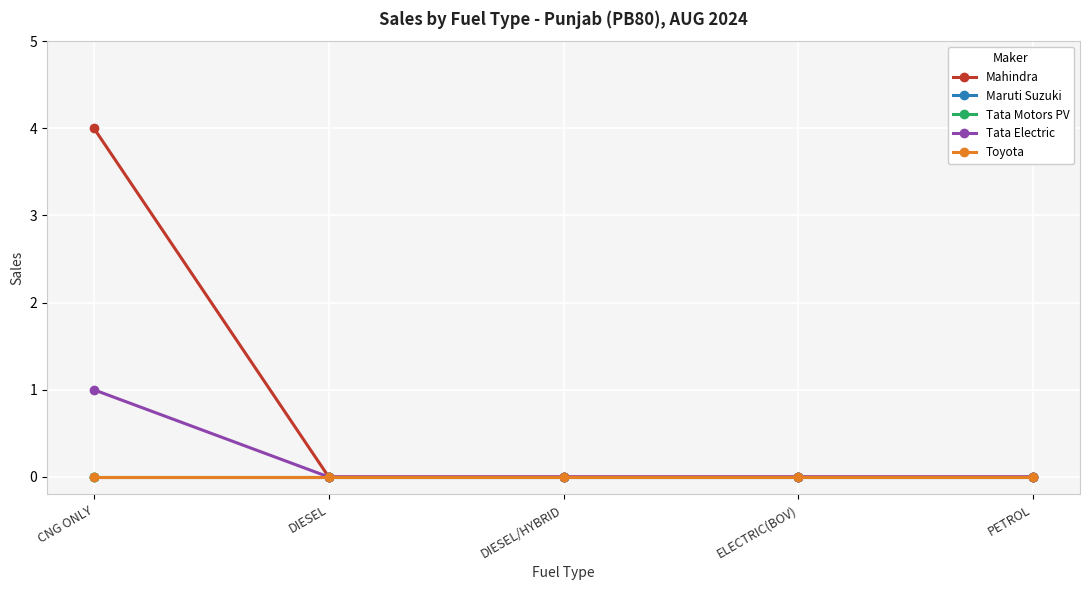

At how many categories does at least one series exceed 0?

1